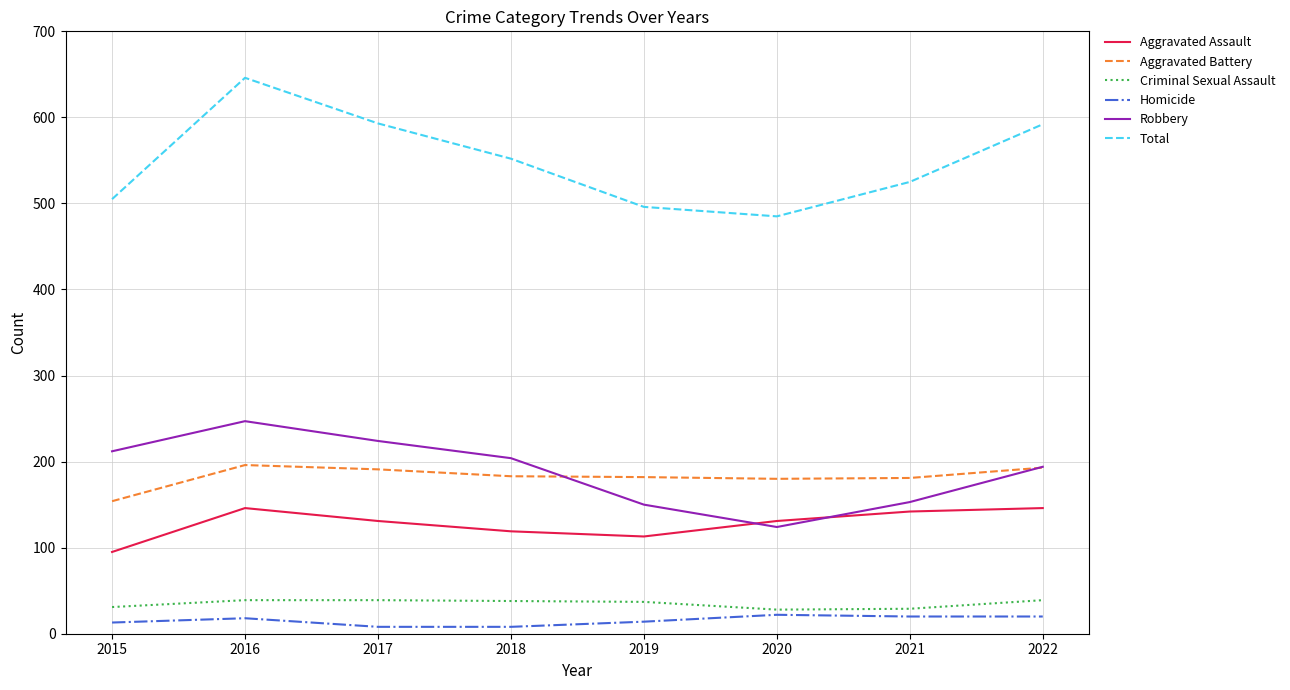

Does the chart display data point markers on the line(s)?

No